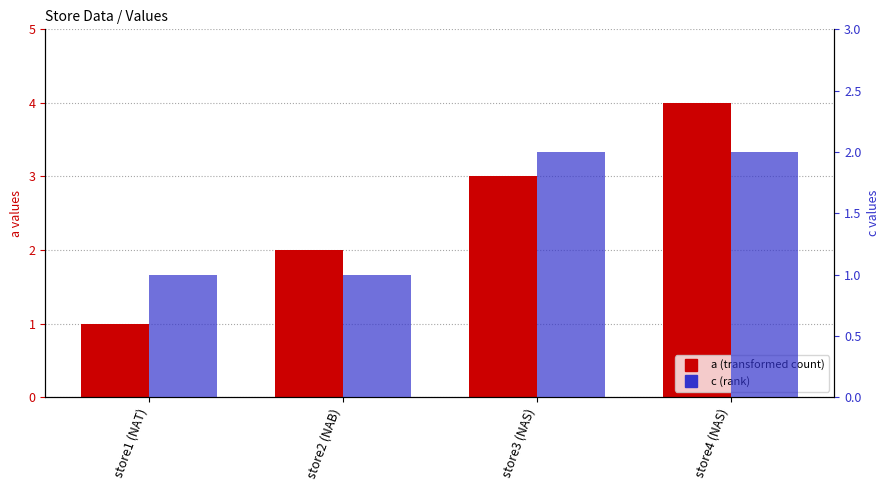

List the series in order of their peak value, lowest first.

c (rank), a (transformed count)